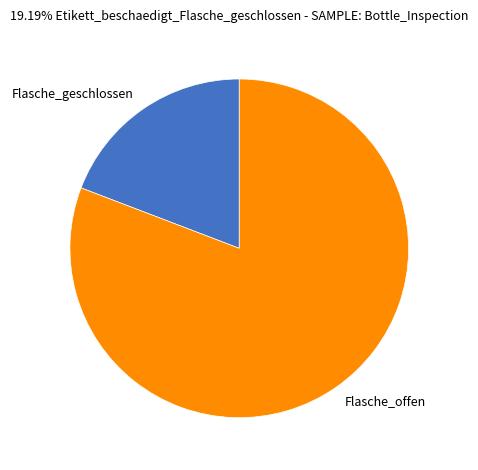

Is there any slice that represents more than half of the pie?

Yes